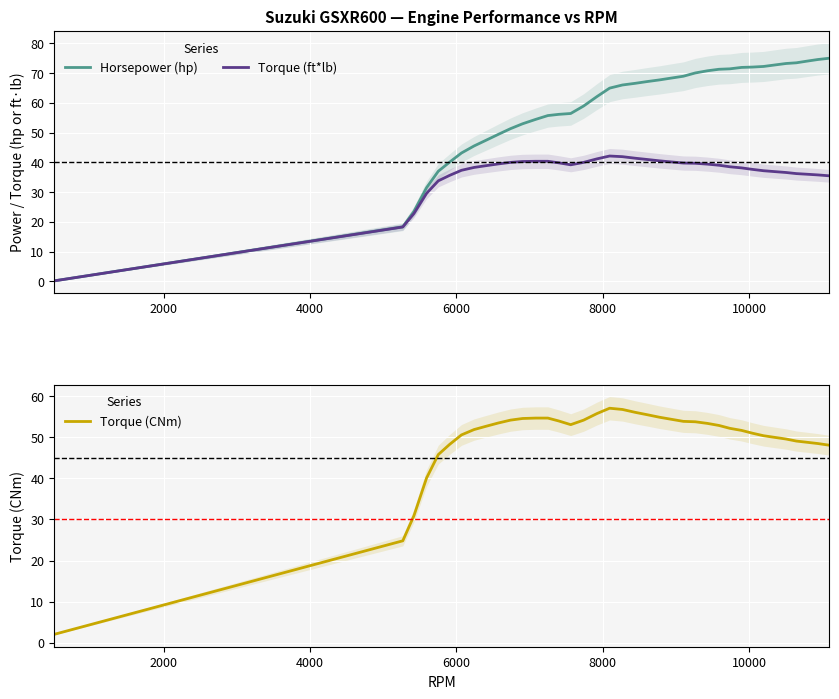

Rank the series by their maximum value, from lowest to highest.

Torque (ft*lb), Torque (CNm), Horsepower (hp)